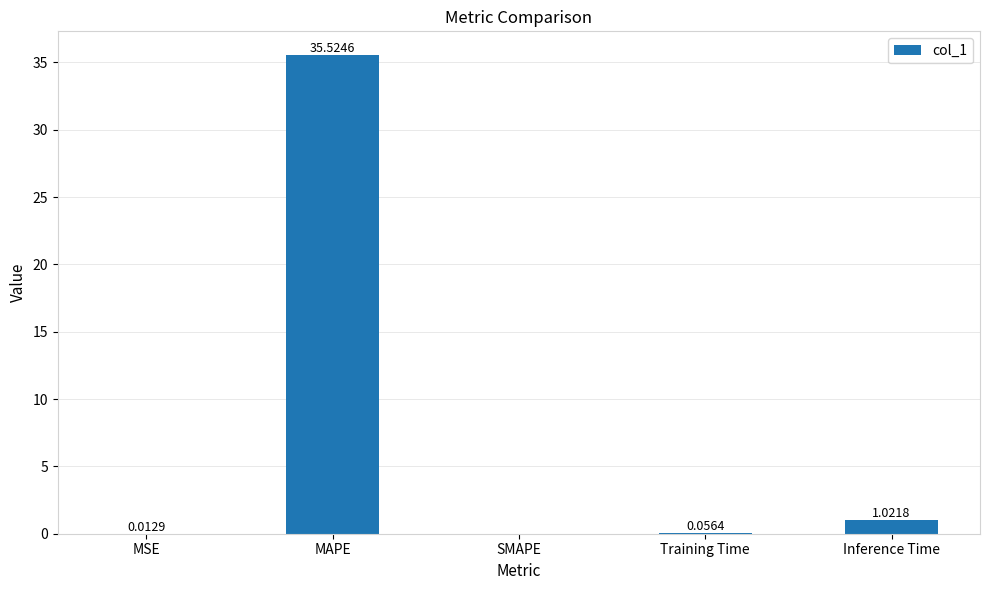

Which category has the highest value across all series?

MAPE